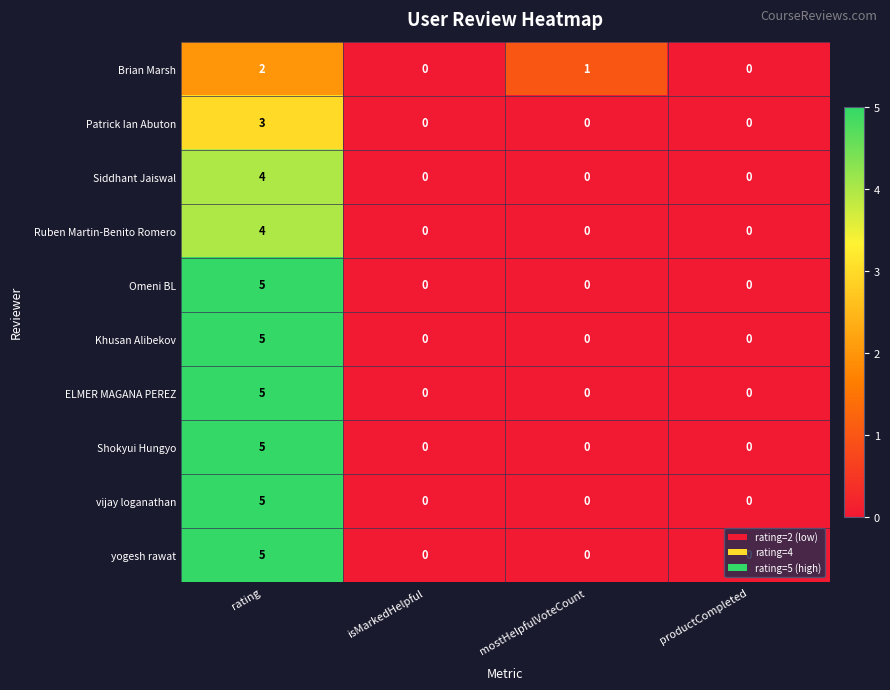

Between mostHelpfulVoteCount and productCompleted, which series saw the biggest shift?

Brian Marsh